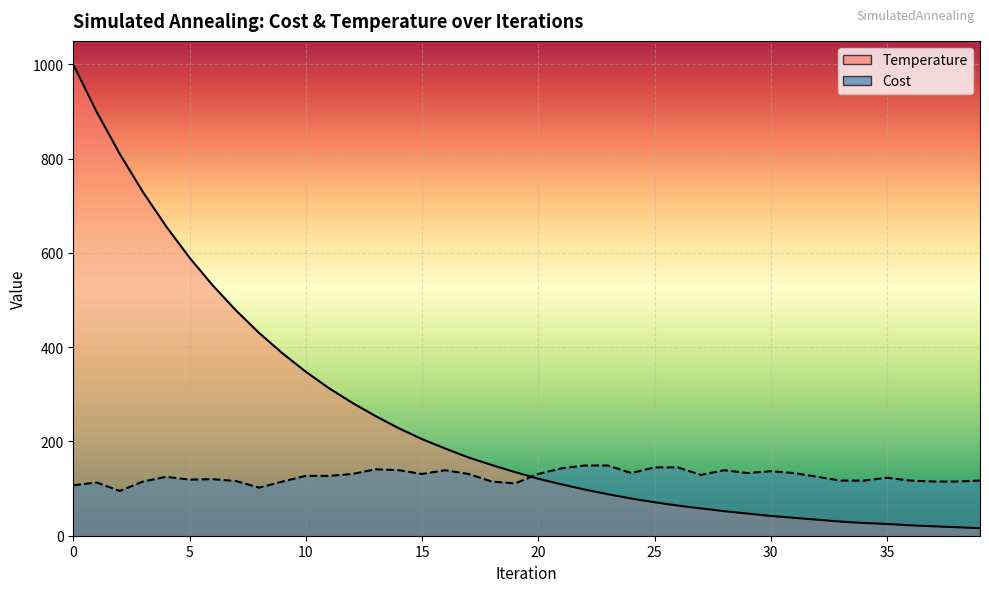

Which series has the largest total across all categories?

Temperature